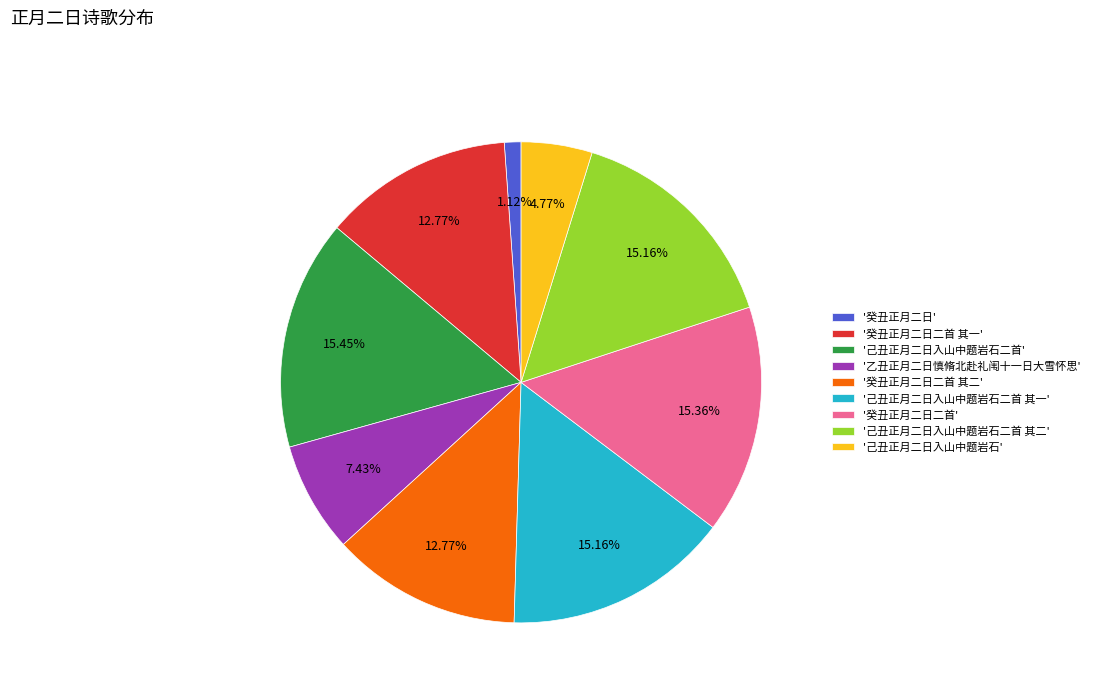

Does any single category account for the majority?

No